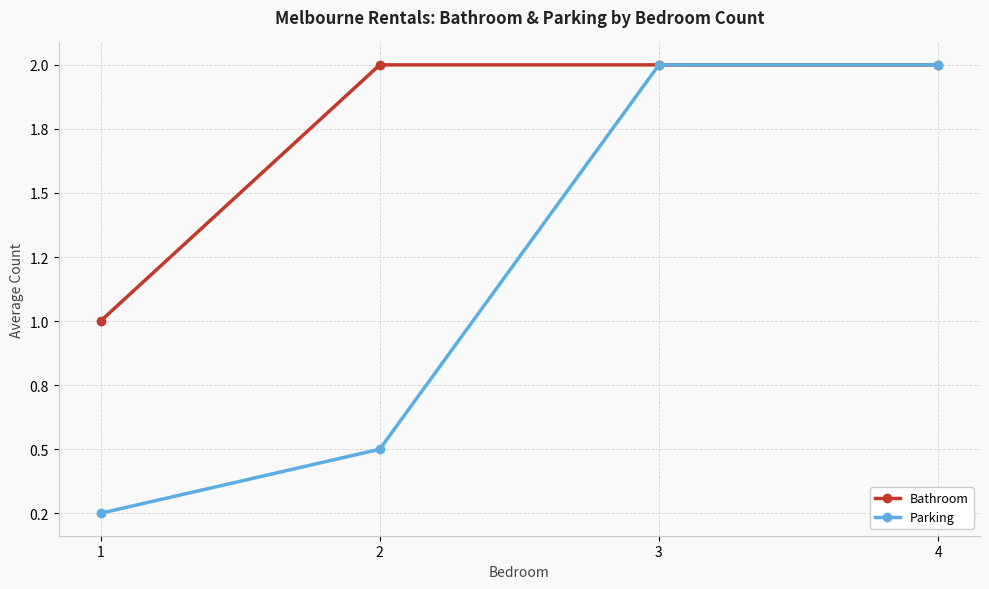

Is it true that Parking equals 0.1 at 1?

False